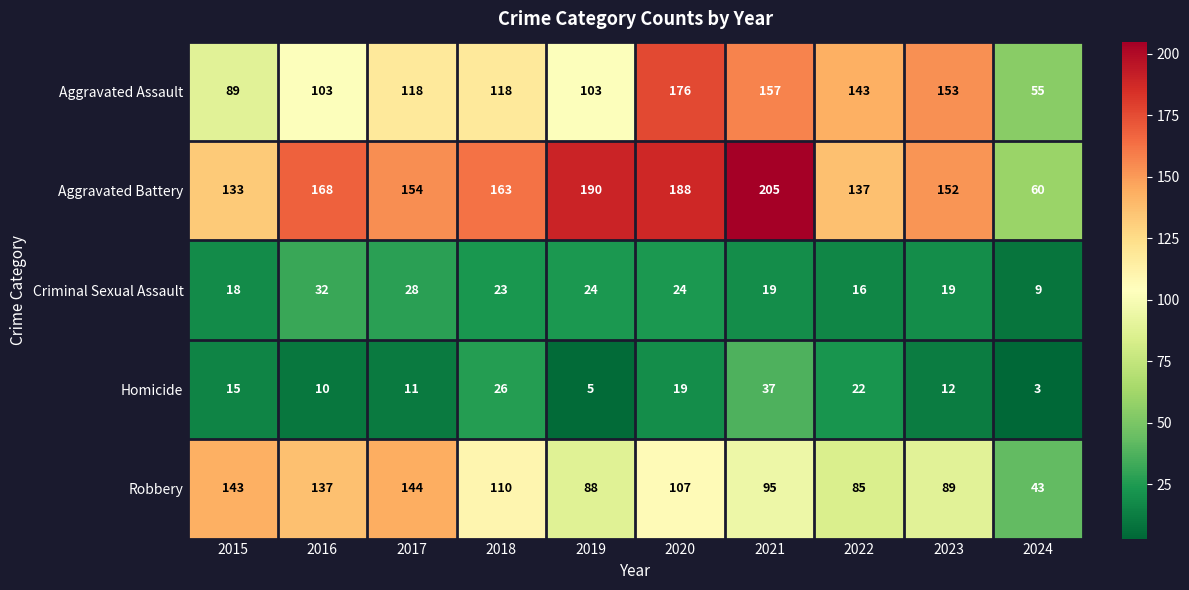

True or false: Homicide has a value of 3 at 2024.

True